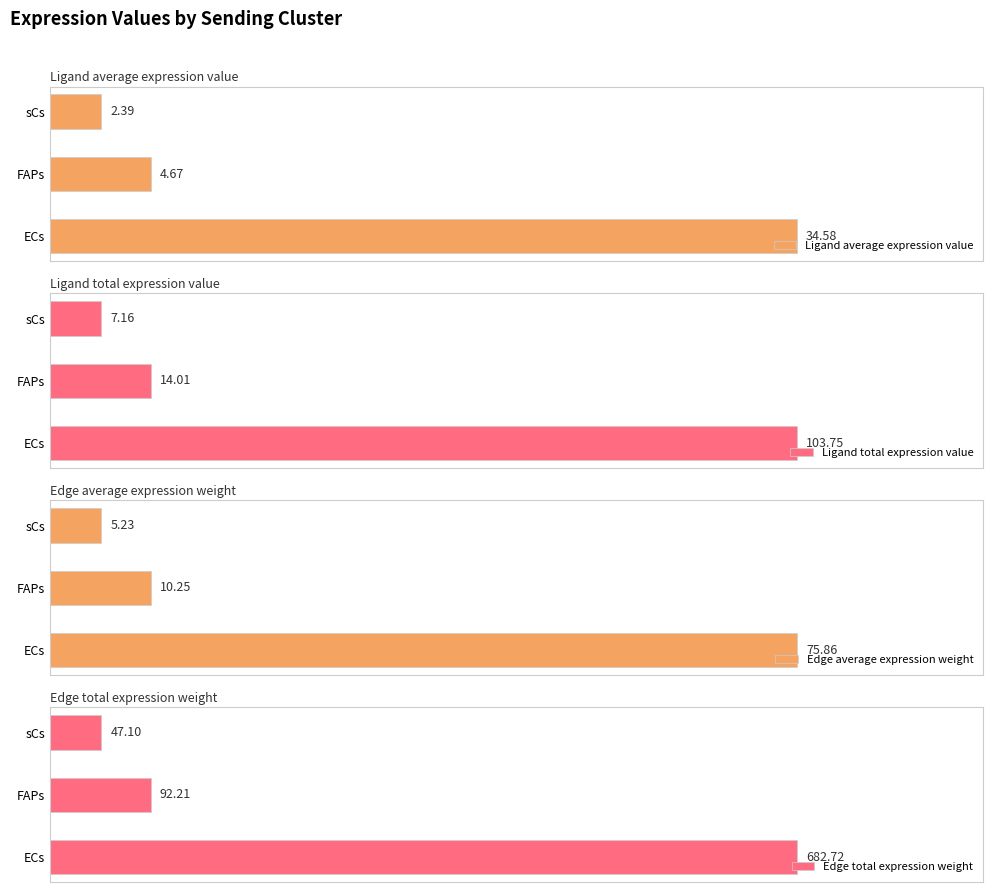

Where is Ligand average expression value nearest to the value 18?

FAPs